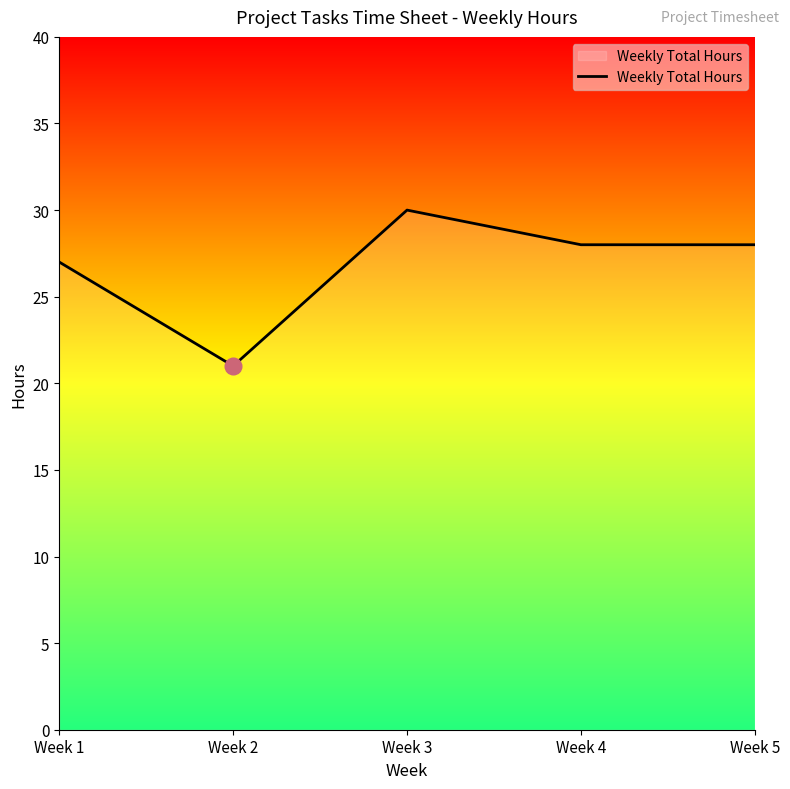

Where is the first local minimum?

Week 2